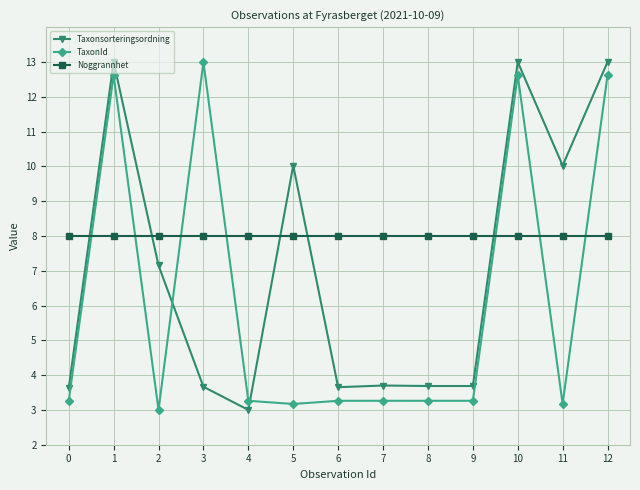

How many intersections are there between Noggrannhet and Taxonsorteringsordning?

5